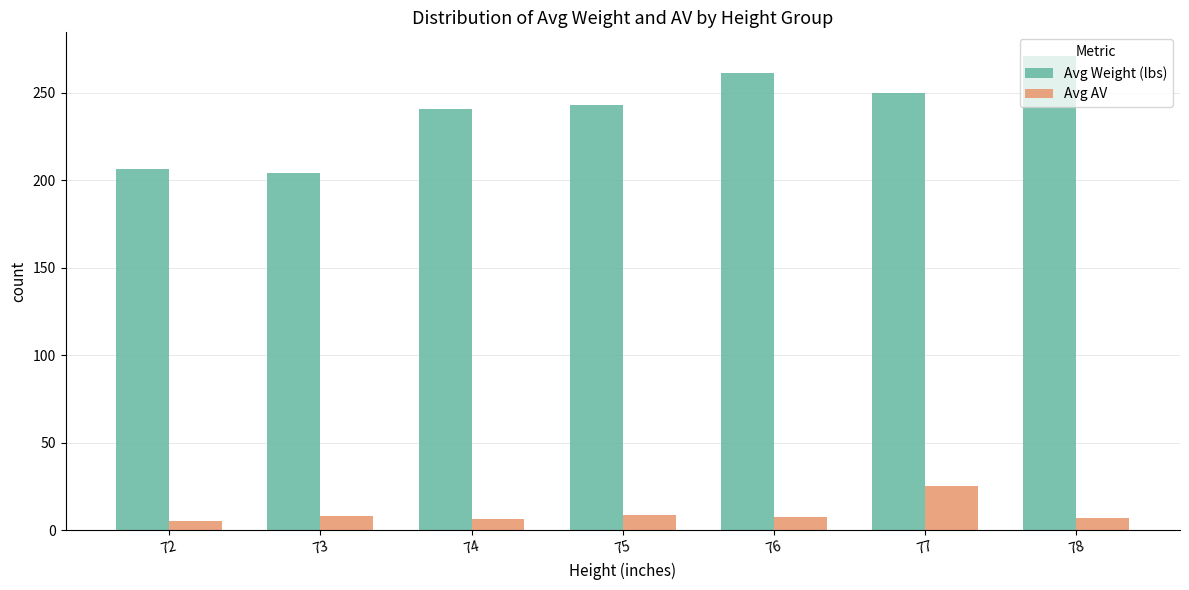

Rank the series by their maximum value, from lowest to highest.

Avg AV, Avg Weight (lbs)